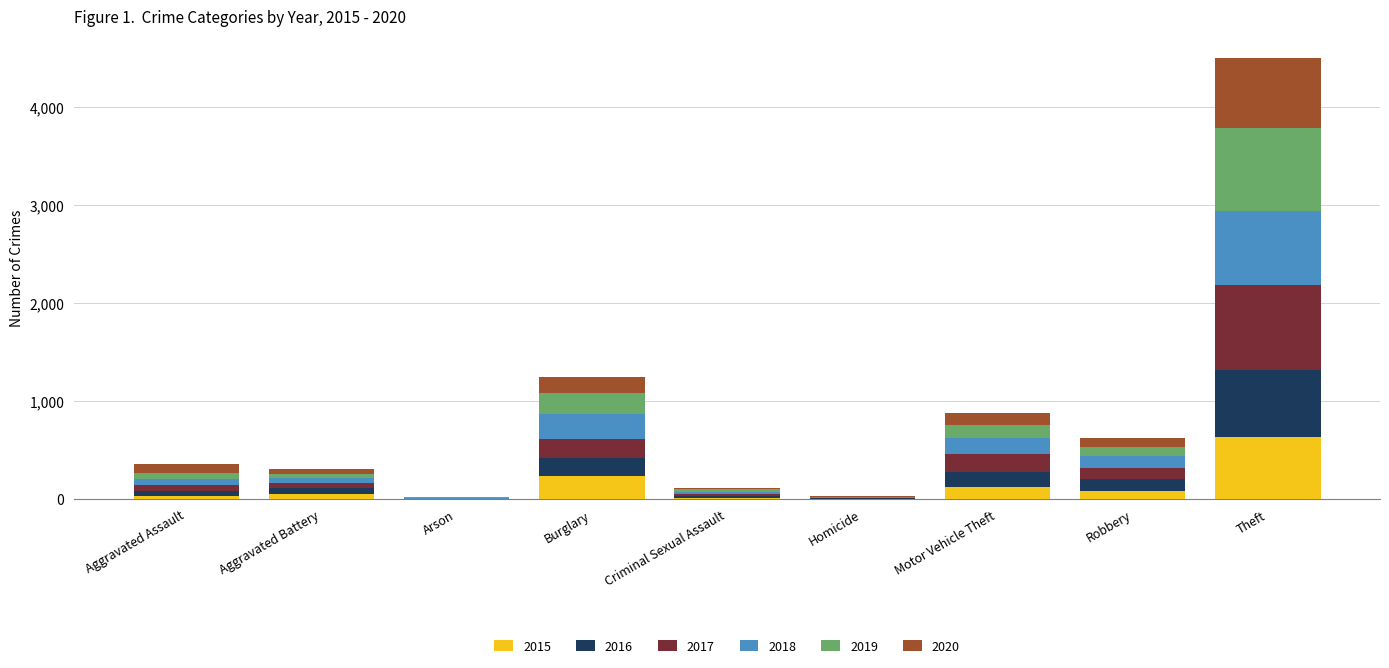

What is the maximum value for 2015?

636